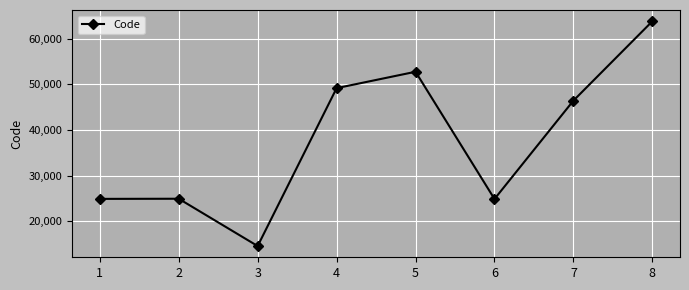

What is the sum of all values?

301498